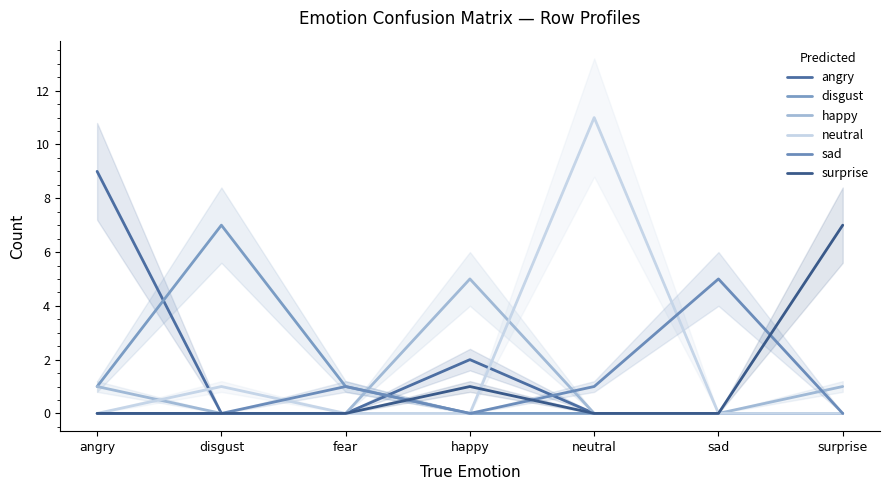

The happy series shows 2 at disgust. True or false?

False